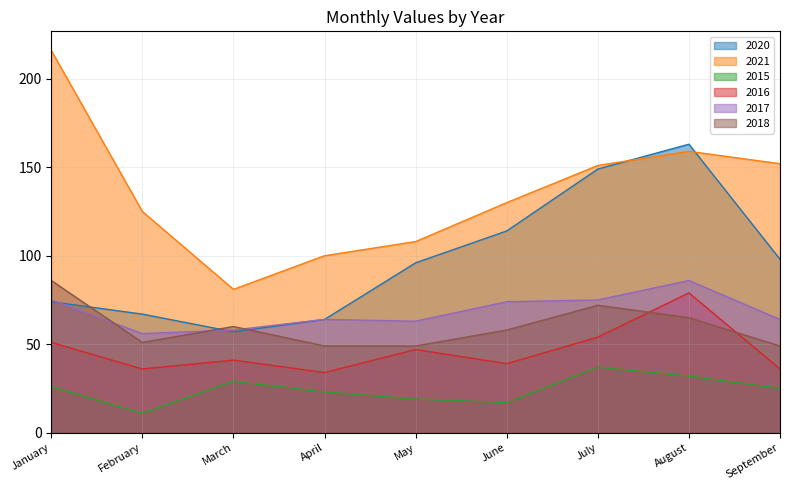

Which series has the largest total across all categories?

2021